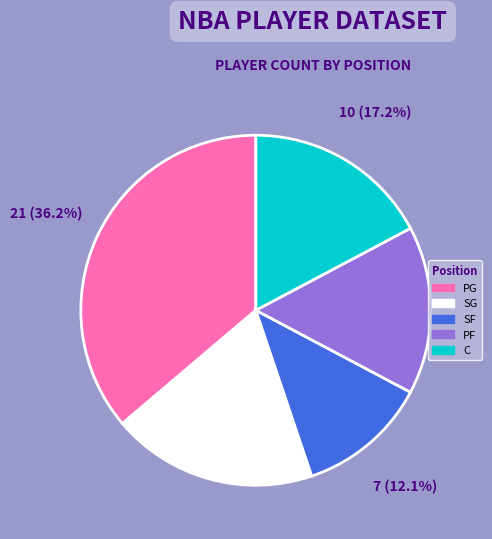

Does PF account for over 50% of the chart?

No